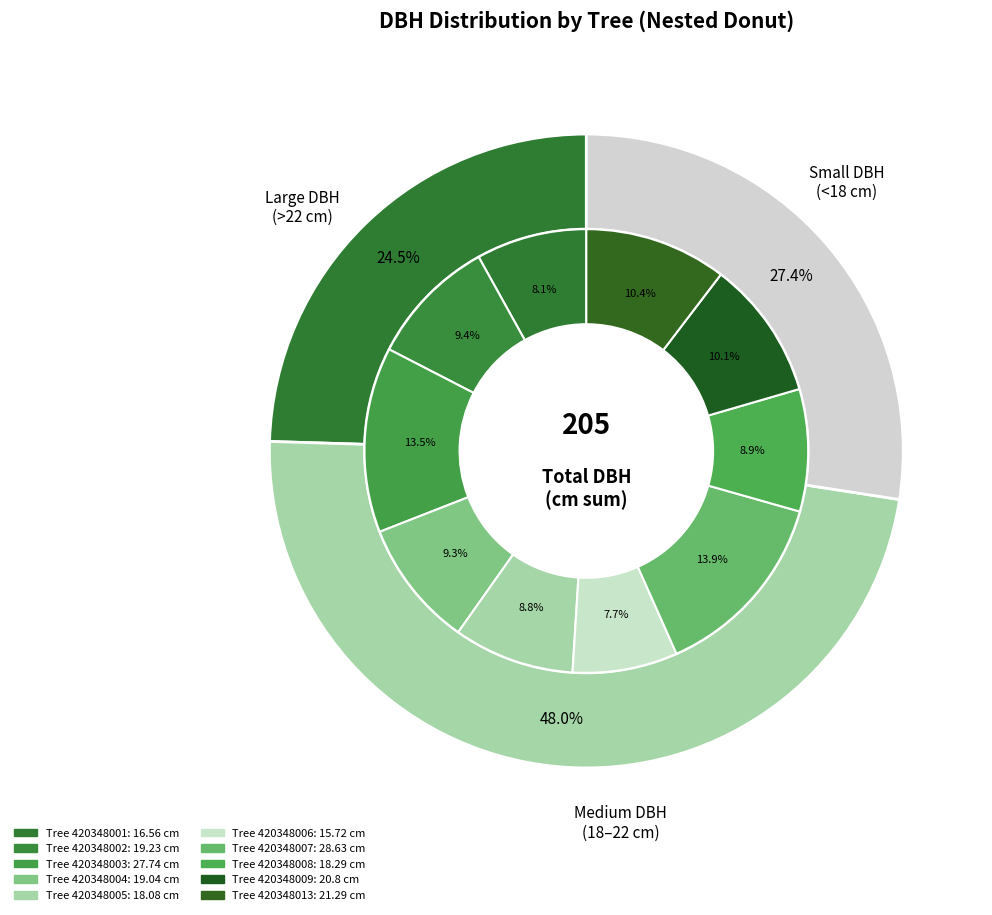

Is it true that 420348003 is 1% of the pie?

False